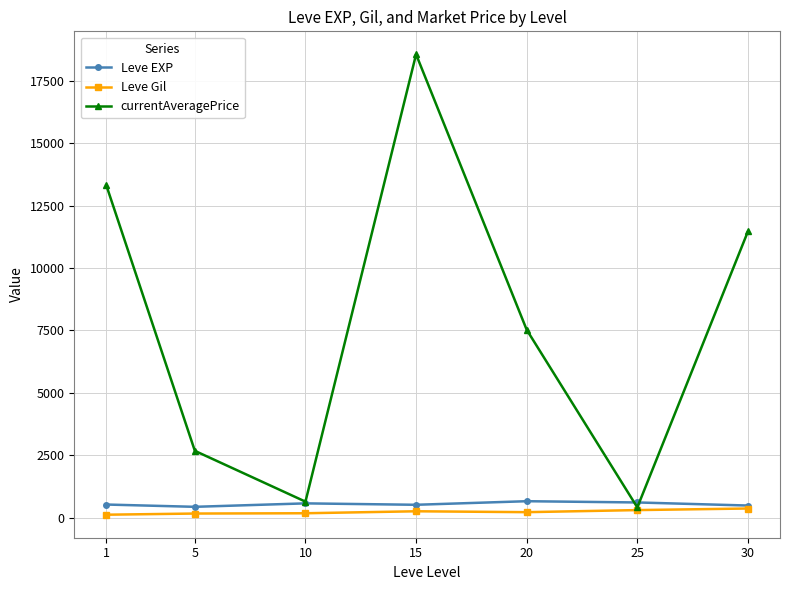

At which category does currentAveragePrice reach its first local peak?

15